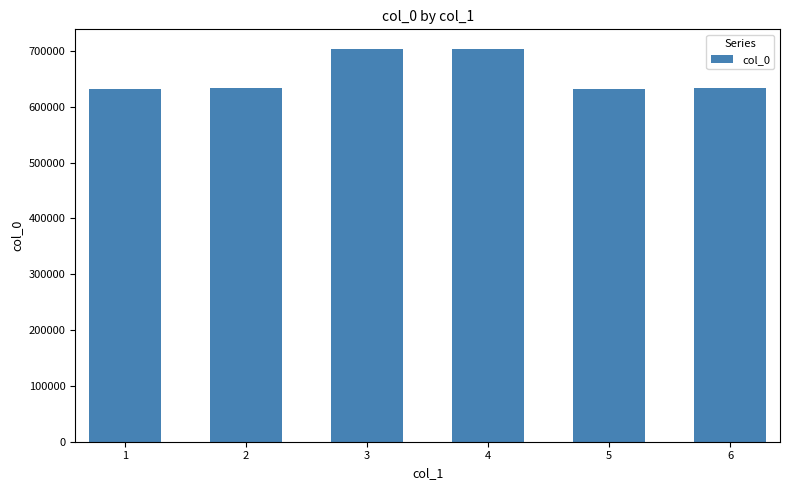

What is the difference between the second highest and minimum values?

72200